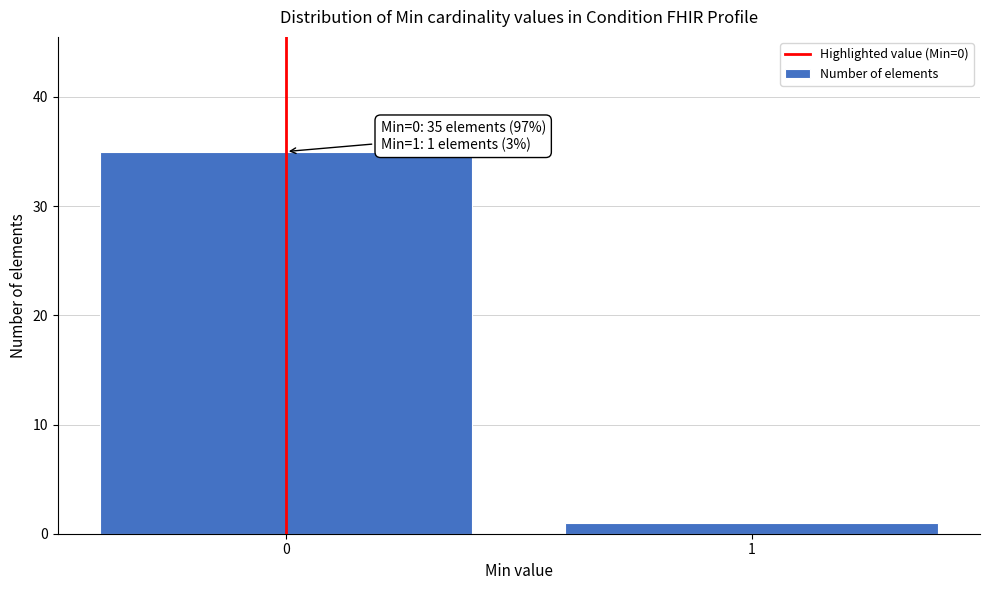

Reading left to right, extract all data points from this chart.

0=35	1=1